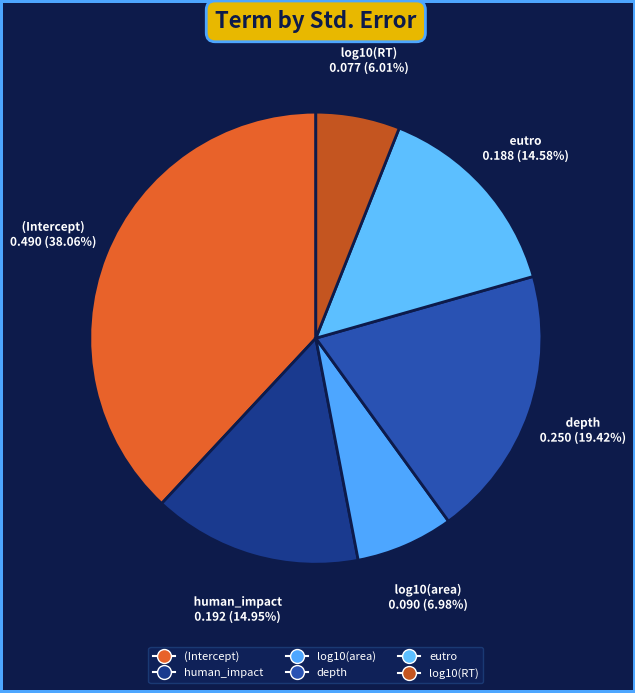

How many segments does this pie chart have?

6